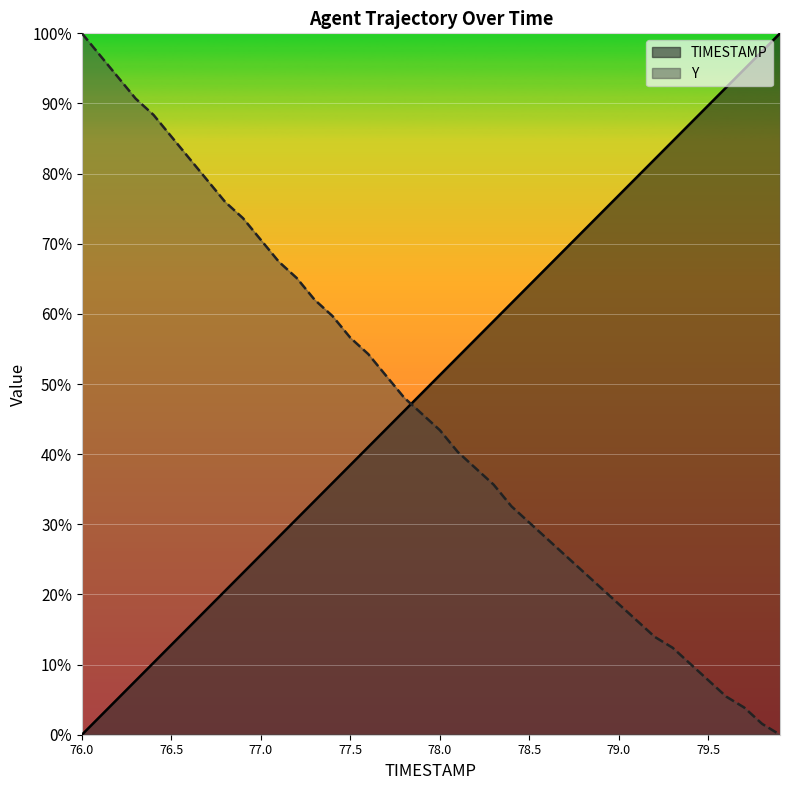

True or false: Y and TIMESTAMP intersect in this chart.

True